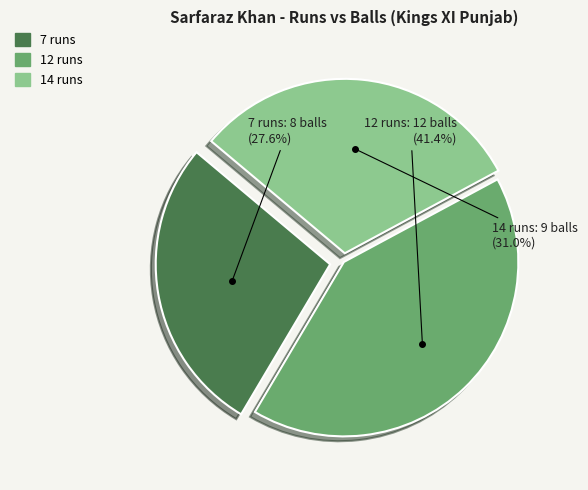

How many segments does this pie chart have?

3